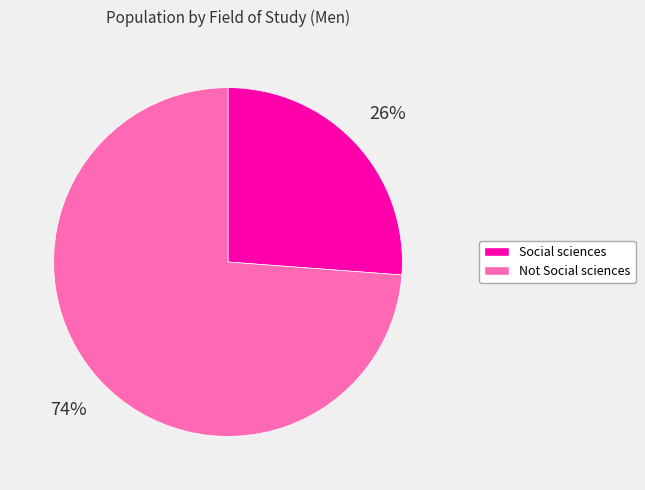

Count the number of slices in the pie.

2